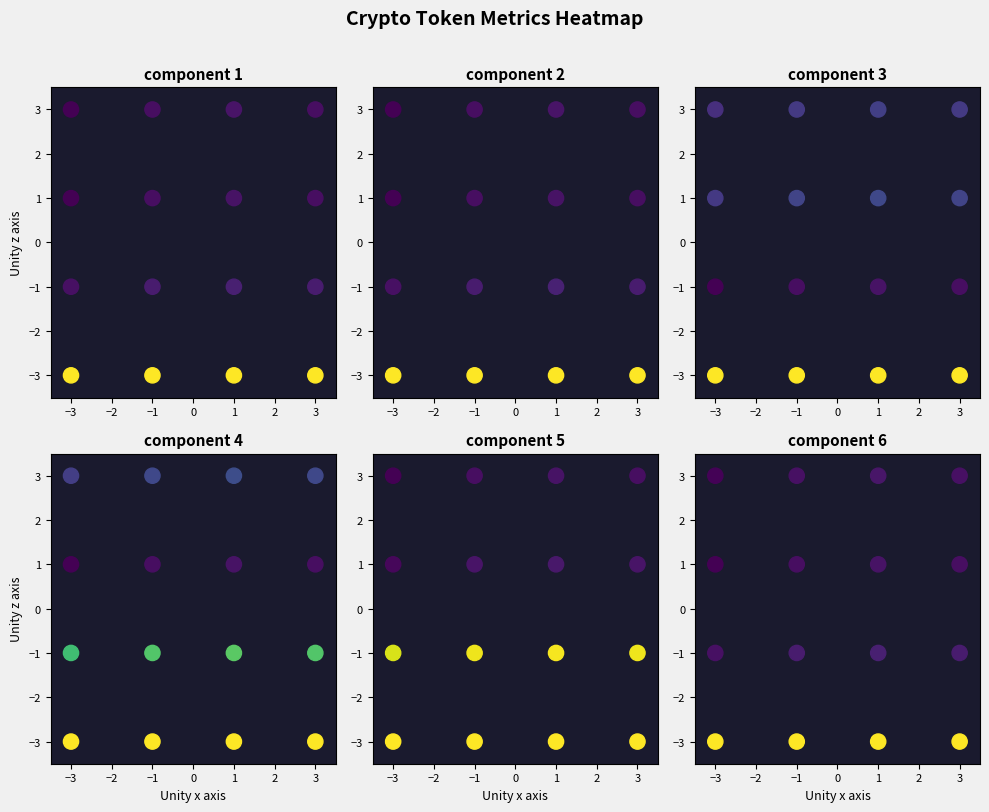

Count the number of data series in this chart.

6